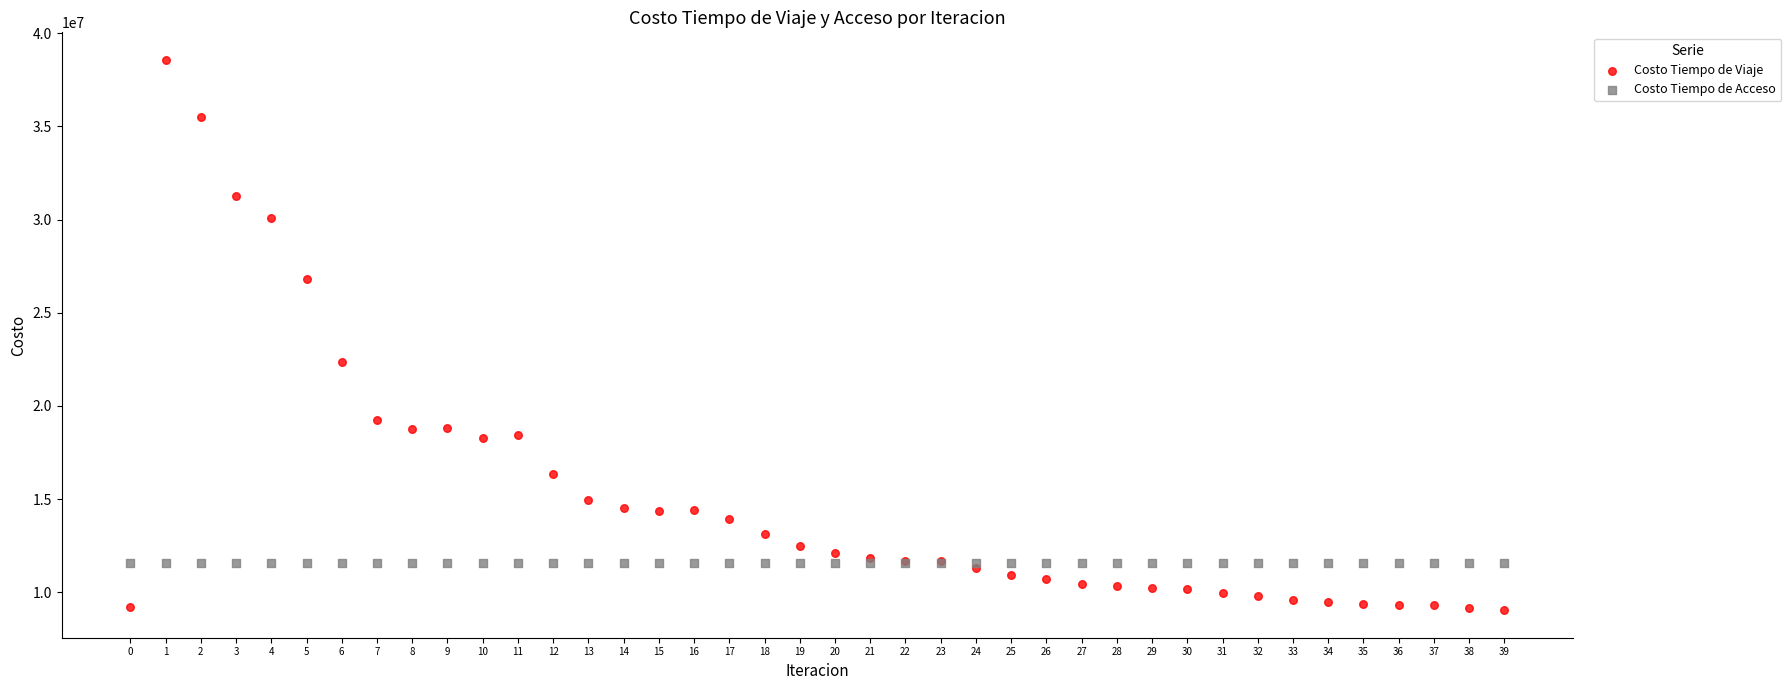

Which series contains the highest Y value?

Costo Tiempo de Viaje